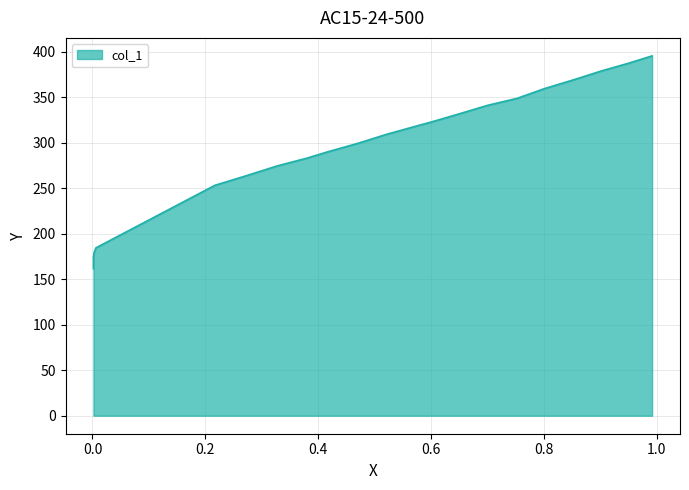

List the labels in order of value, largest first.

0.9917, 0.9498, 0.9015, 0.8538, 0.8011, 0.7522, 0.7001, 0.6518, 0.5997, 0.5742, 0.5209, 0.4713, 0.416, 0.3791, 0.3277, 0.2717, 0.2171, 0.0062, 0.003, 0.0018, 0.0018